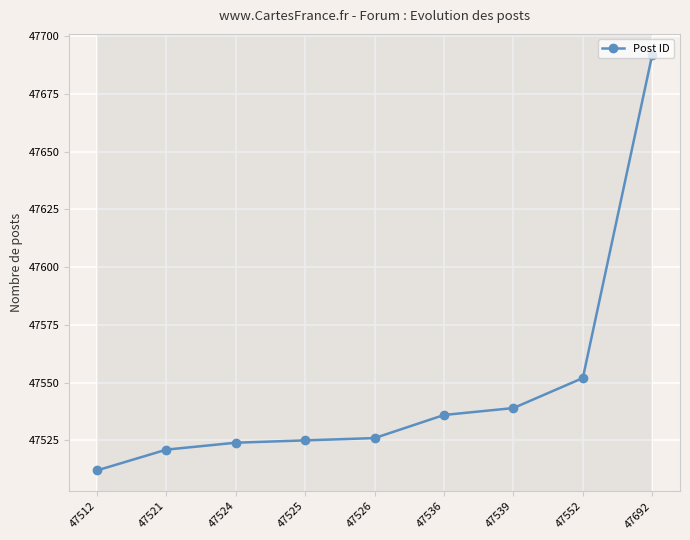

What is the sum of the values at 47526 and 47512?

95038